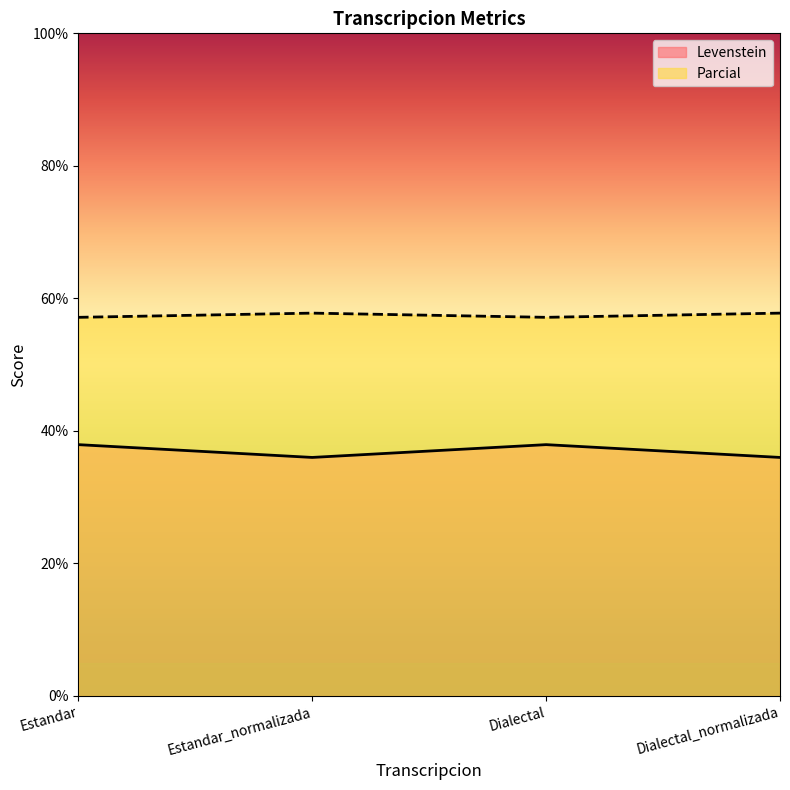

Rank the series by their maximum value, from lowest to highest.

Levenstein, Parcial